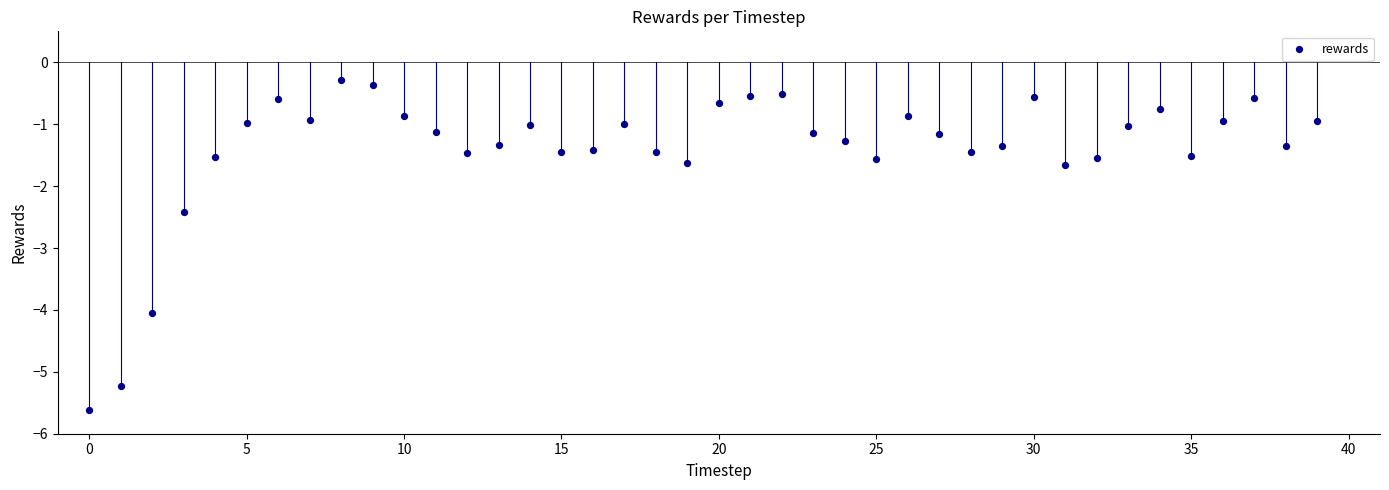

What is the range of Y values (max minus min)?

5.3